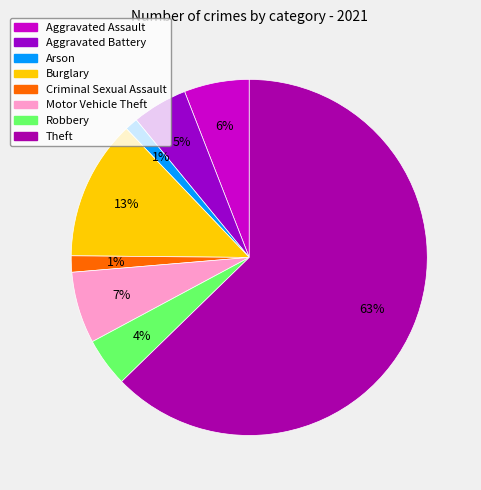

Does Aggravated Battery represent more than half of the total?

No